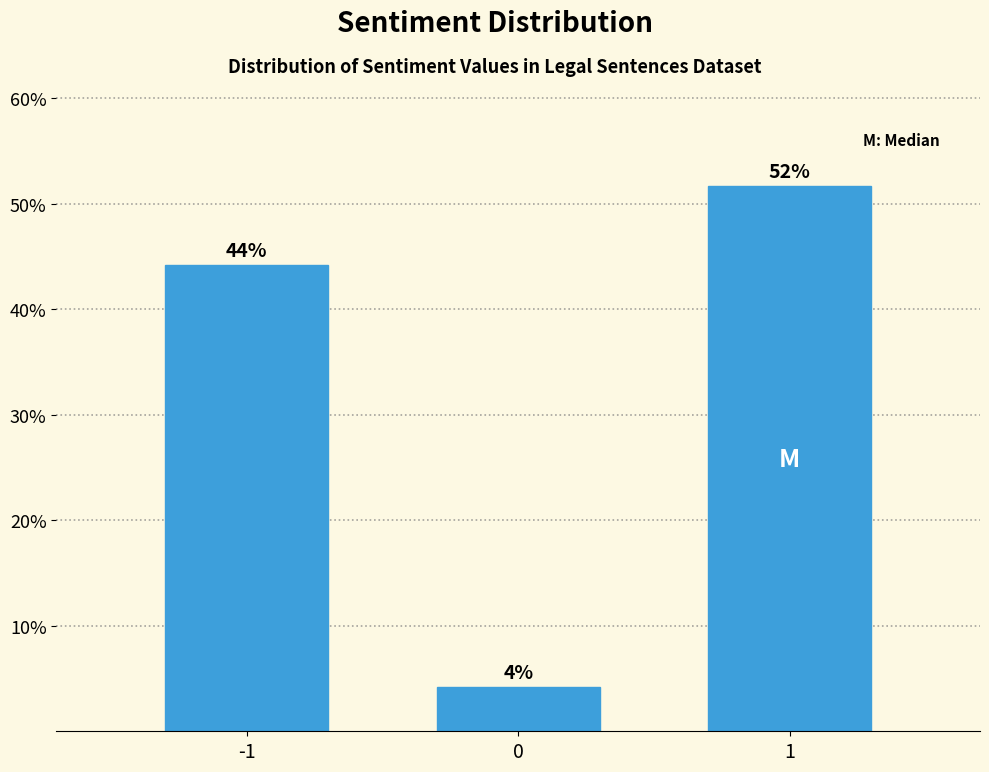

How many bars are there in total?

3